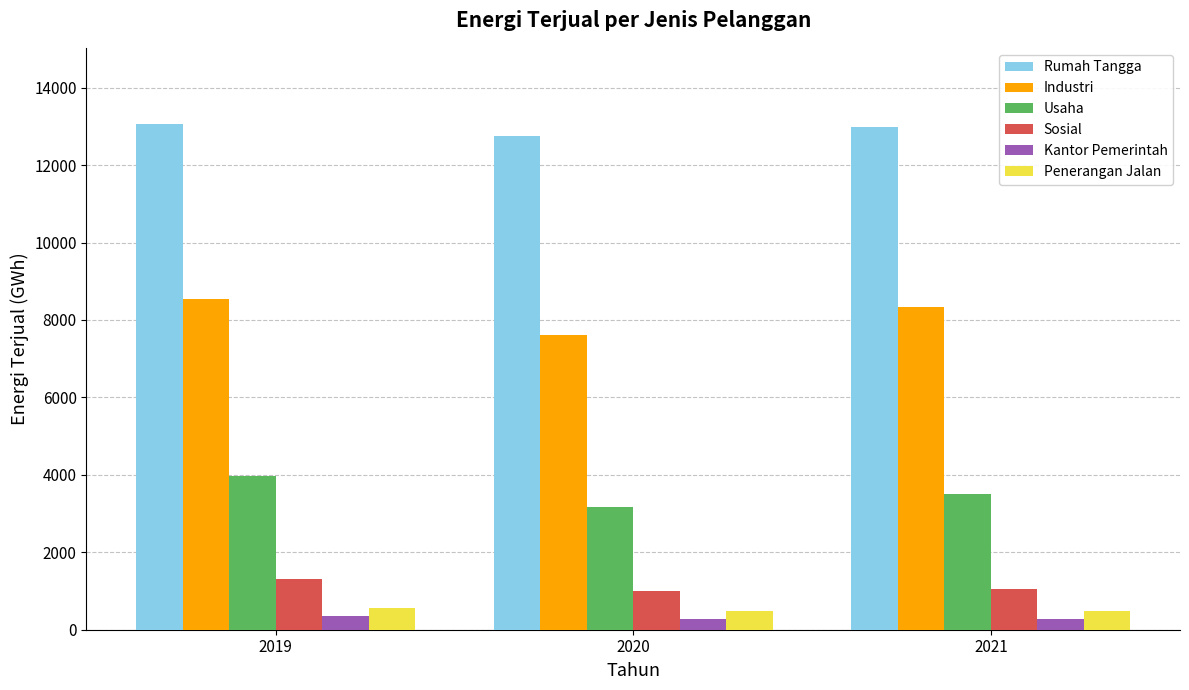

What is the spread (max minus min) of values at 2020?

12457.5